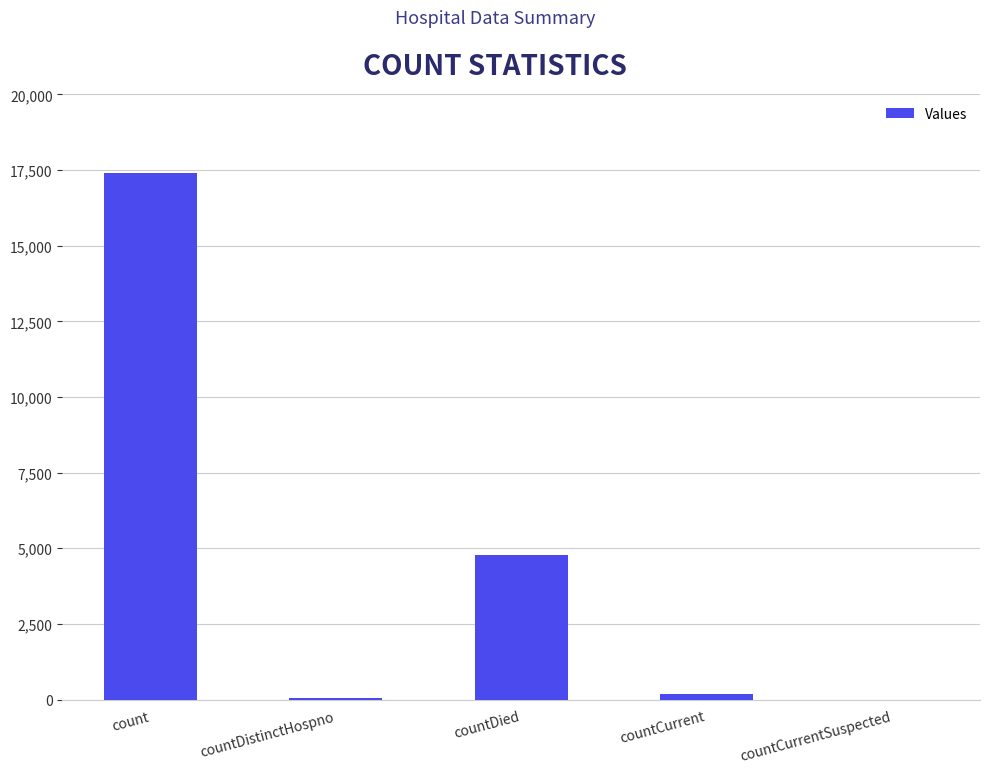

Which has a higher value, countDistinctHospno or count?

count